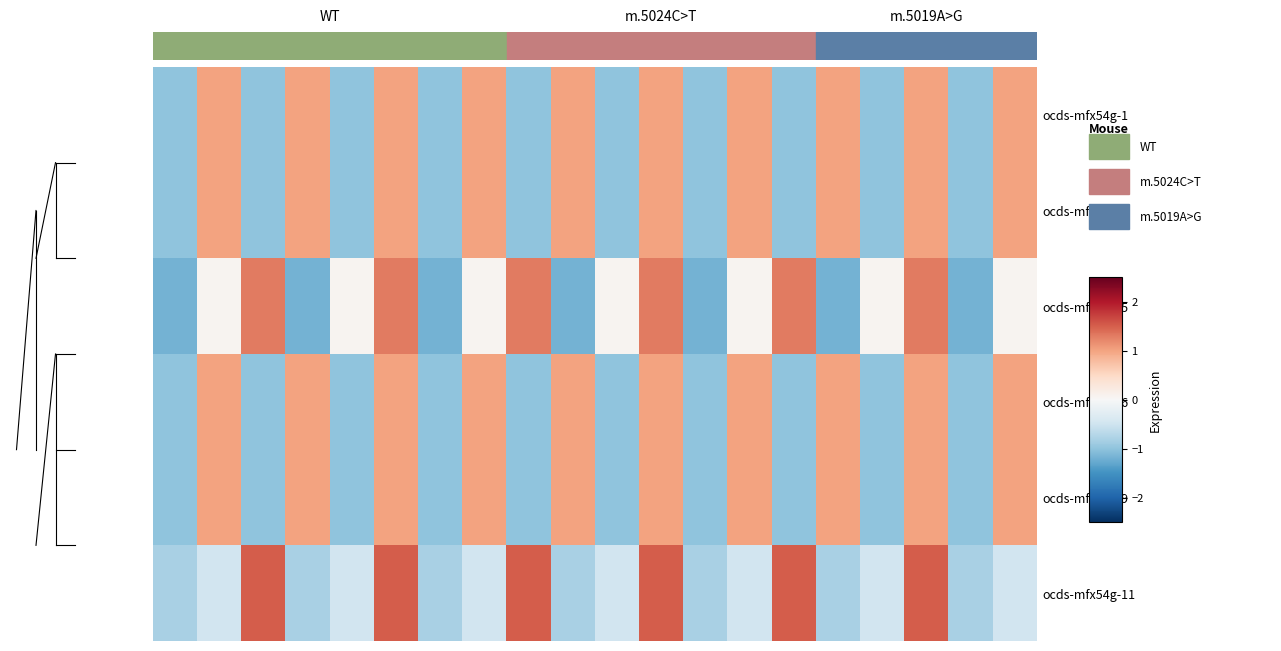

What is the greatest value displayed?

1.5